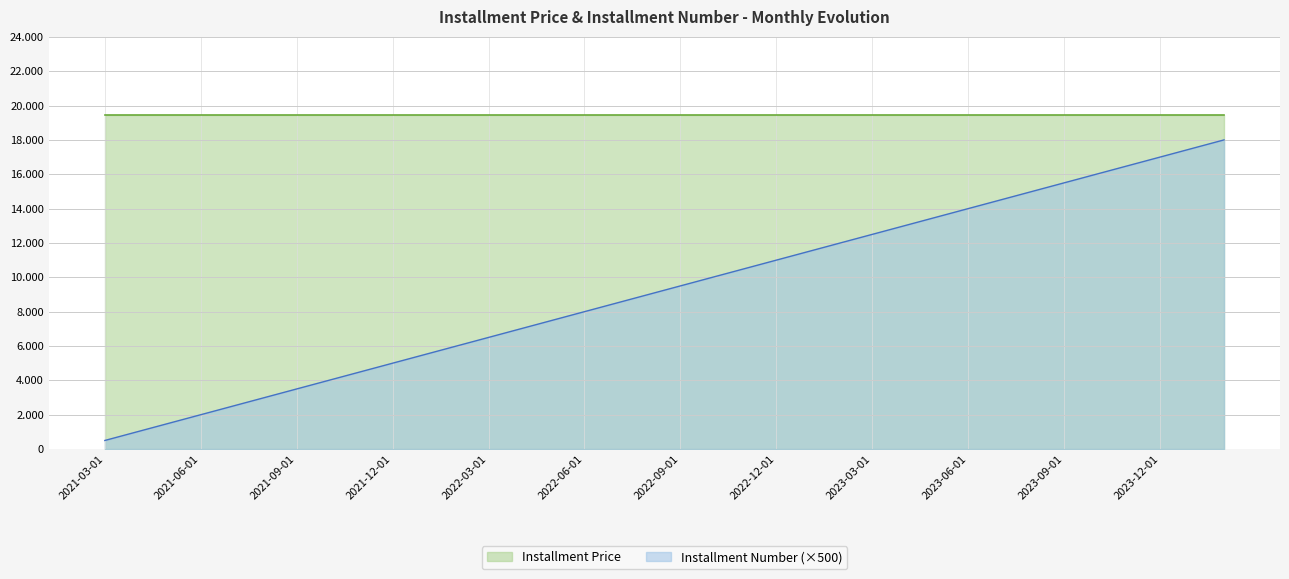

What is the difference between the maximum and minimum values?

17500